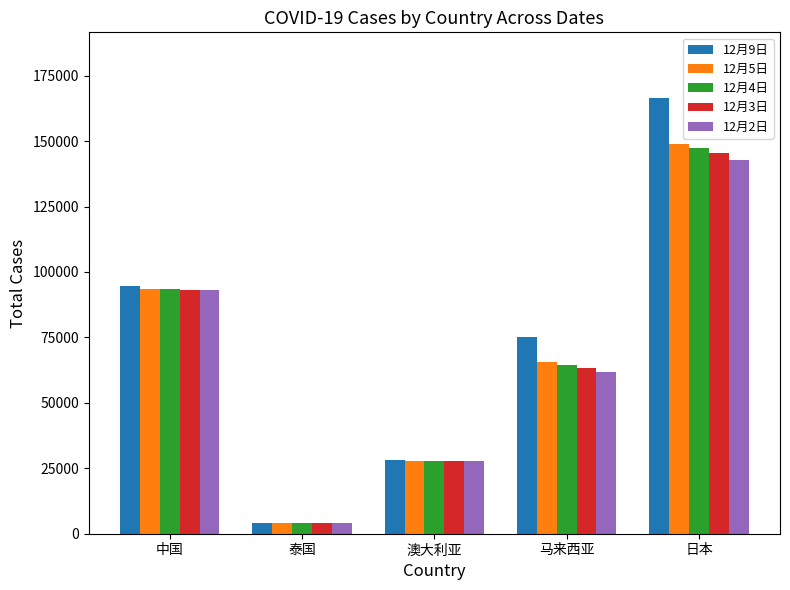

Rank the categories by 12月4日 value from lowest to highest.

泰国, 澳大利亚, 马来西亚, 中国, 日本